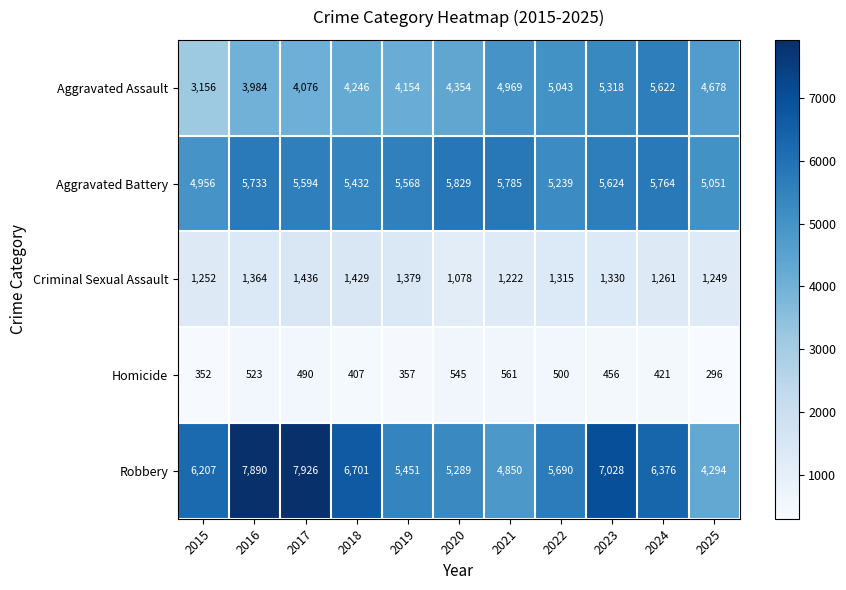

At which label does Aggravated Battery first exceed 5594?

2016